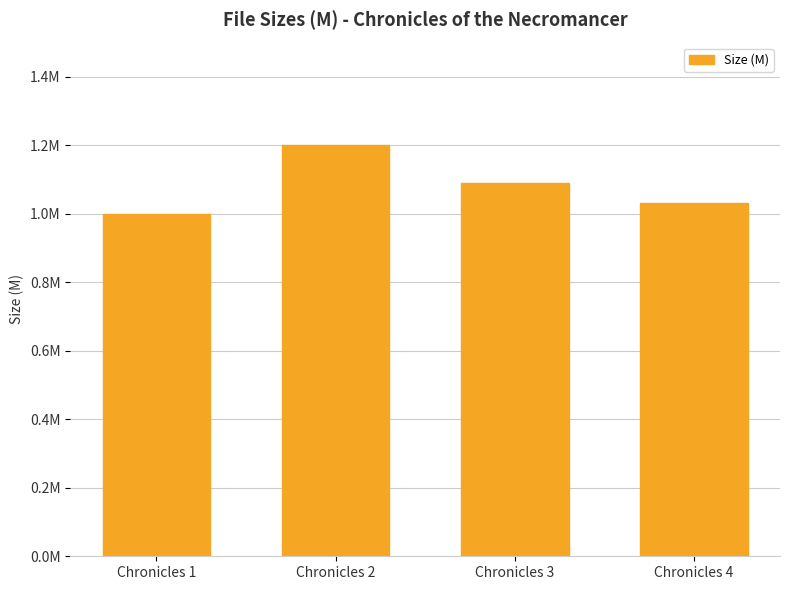

Which has a higher value, Chronicles 2 or Chronicles 4?

Chronicles 2